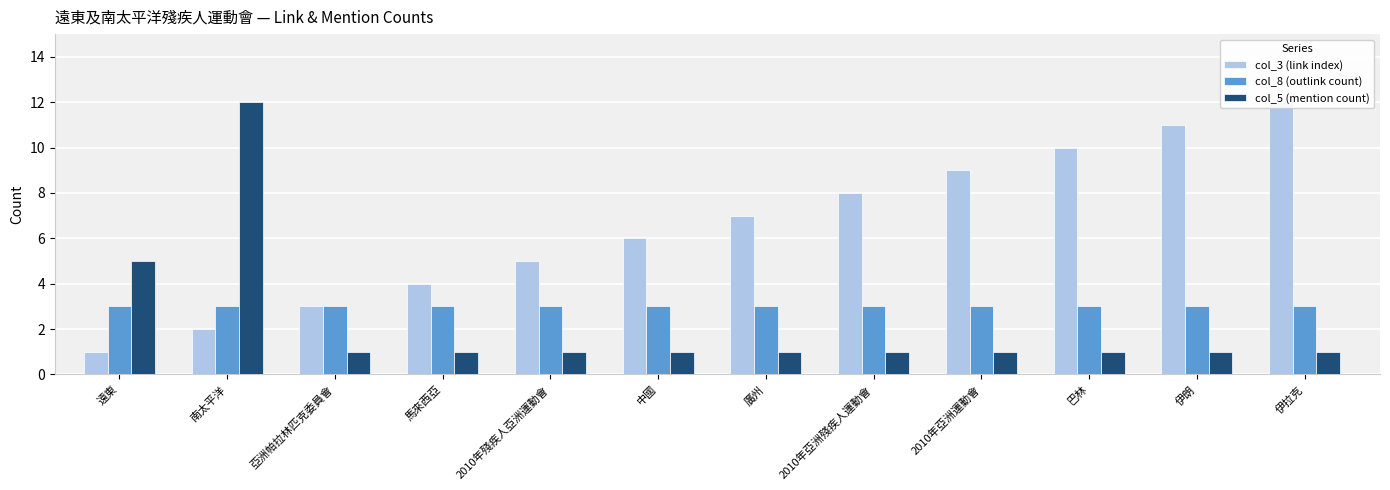

How many series are shown in this chart?

3